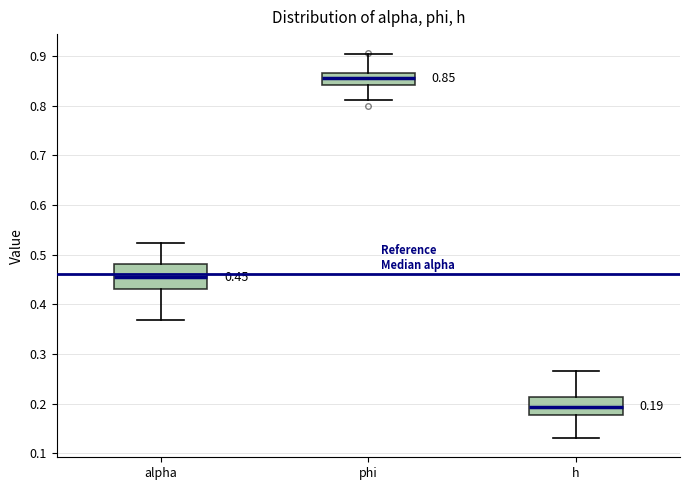

Which box's median line is the lowest?

h